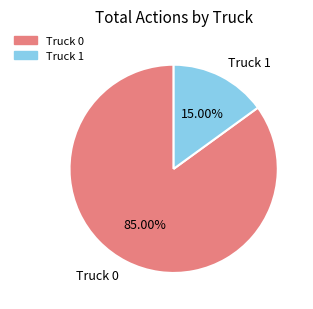

Is it true that Truck 1 is 8% of the pie?

False